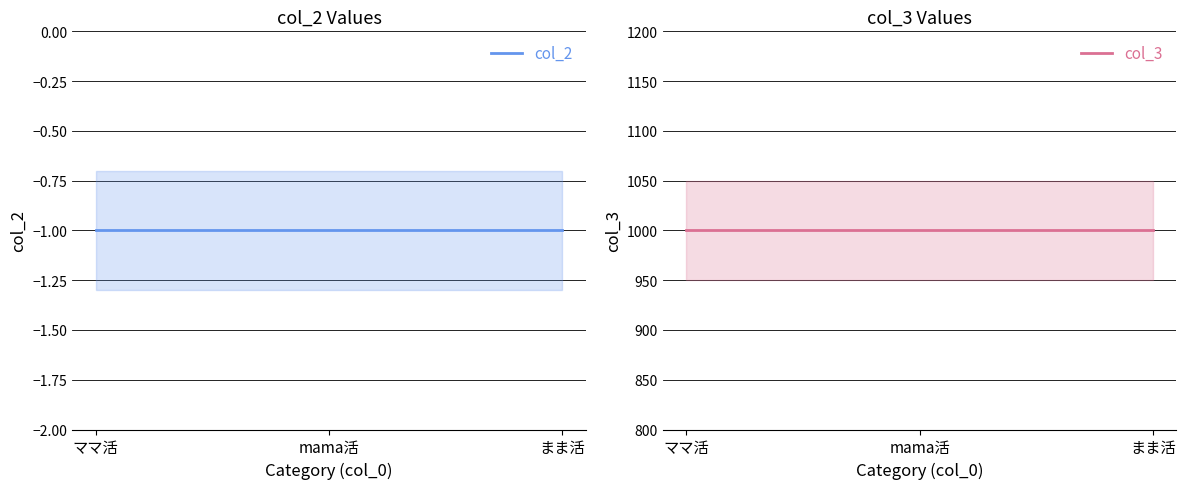

At how many categories does at least one series exceed 708?

3